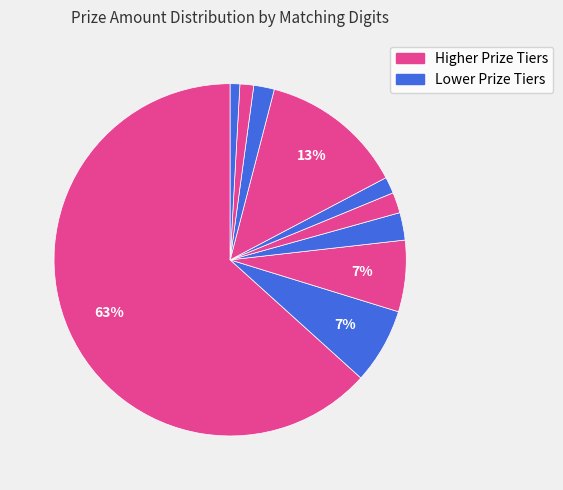

How many segments does this pie chart have?

10